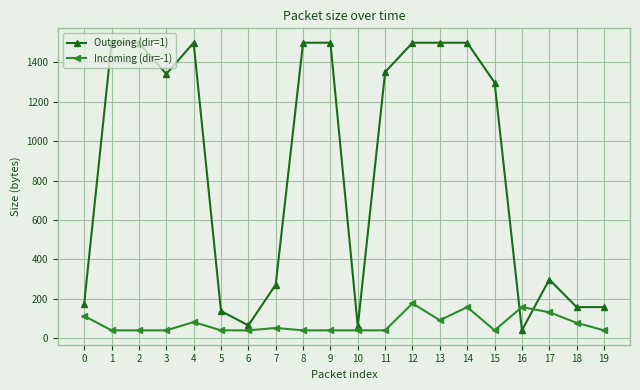

What is the value of the Incoming (dir=-1) point at the 17th from the left?

158